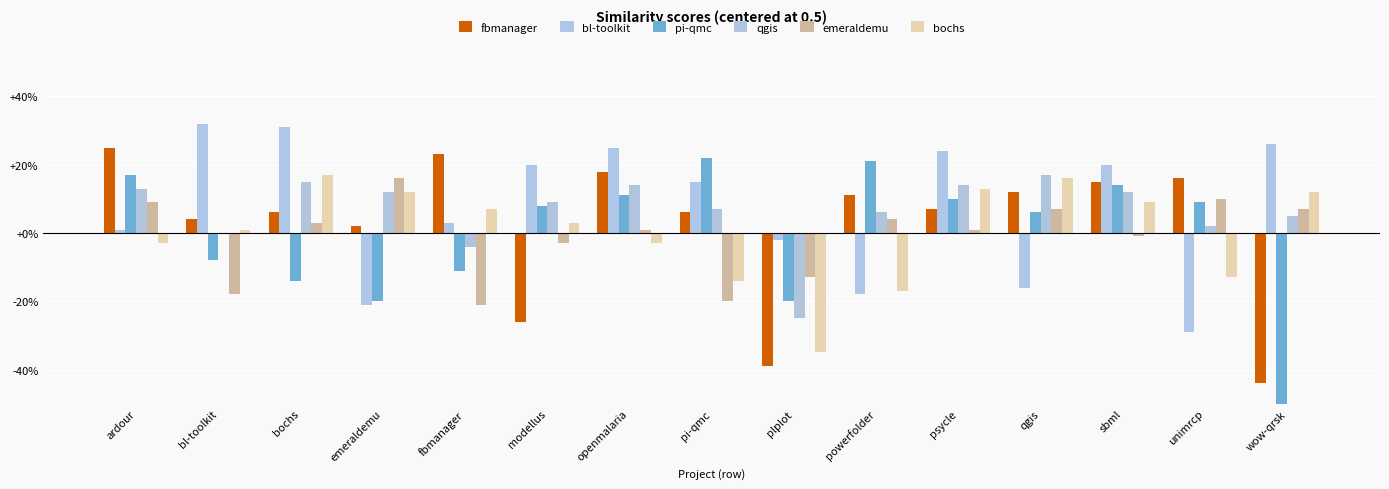

Between openmalaria and sbml, which series saw the biggest shift?

bochs